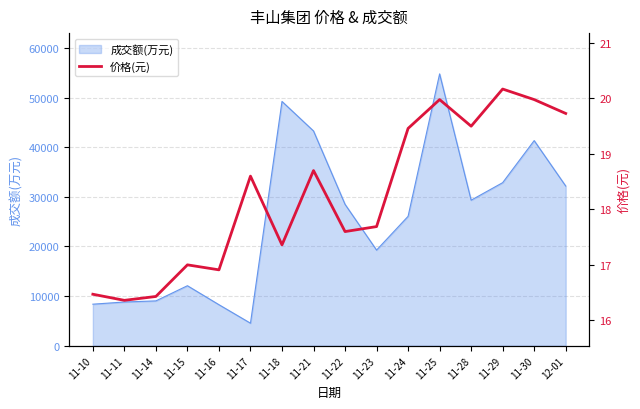

What is the label of the 2nd point from the right?

11-30